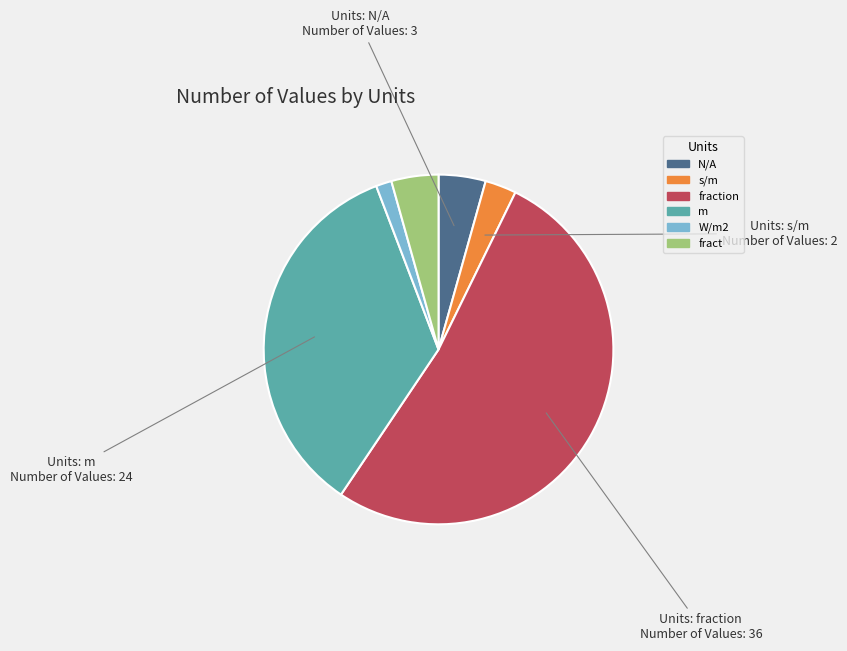

How many segments does this pie chart have?

6